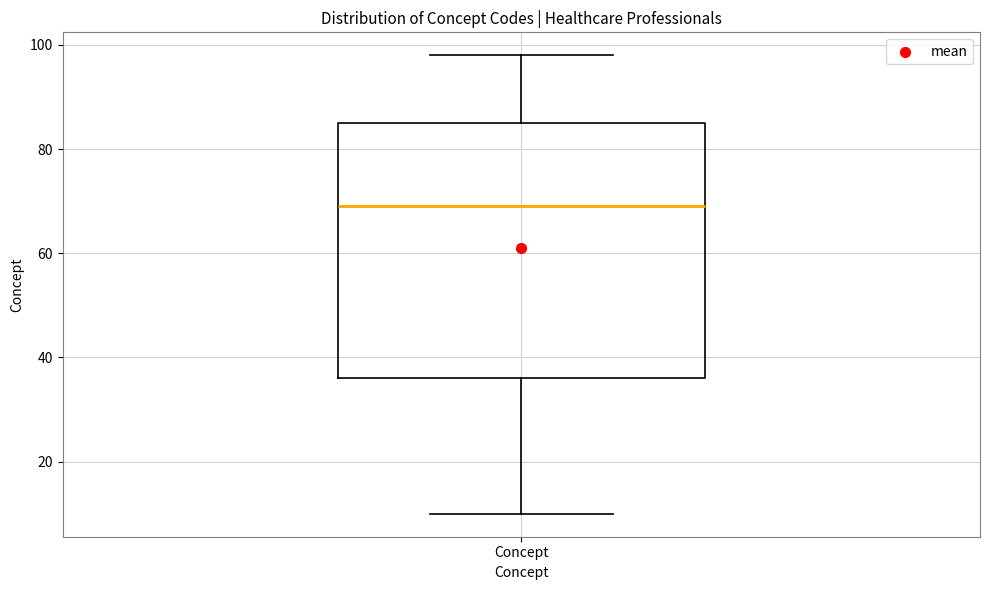

Transcribe this box plot: give where the median line is, the range the box spans, and where the two whiskers end, as read against the y-axis. The values are not printed on the chart, so give them approximately, as read against the axis.

median 70, box 36 to 86, whiskers 10 to 98